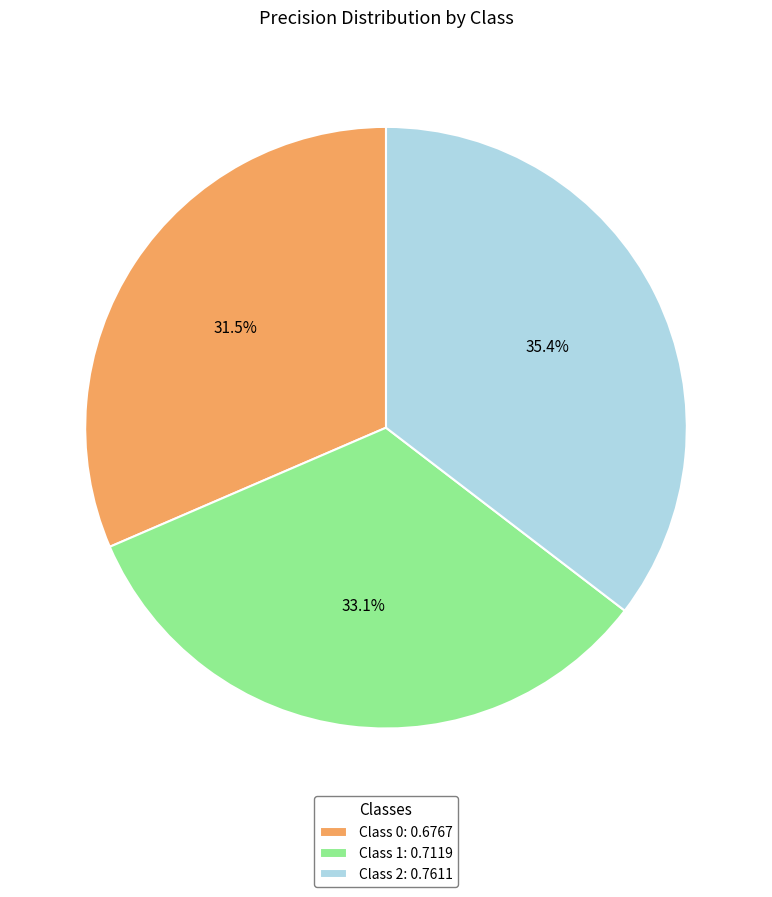

Rank the categories by value from lowest to highest.

Class 0: 0.6767, Class 1: 0.7119, Class 2: 0.7611